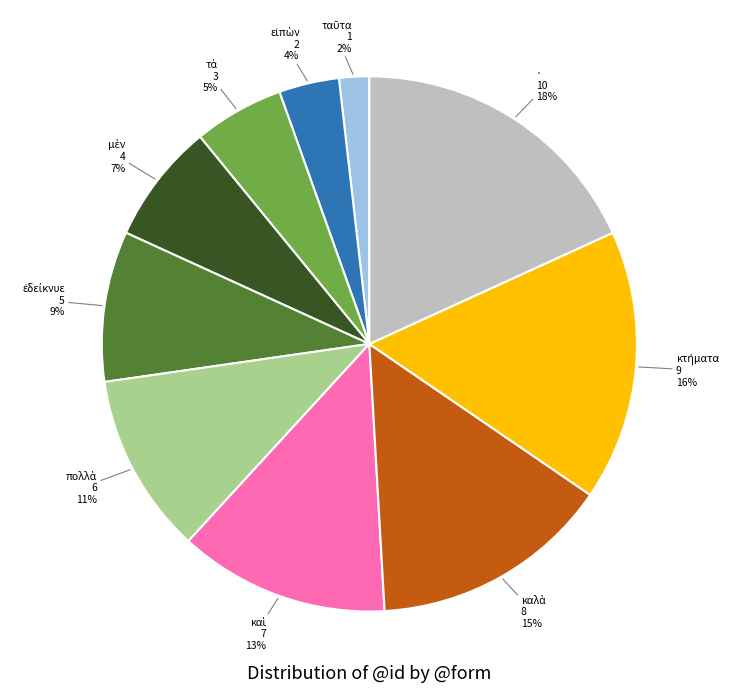

How many segments does this pie chart have?

10